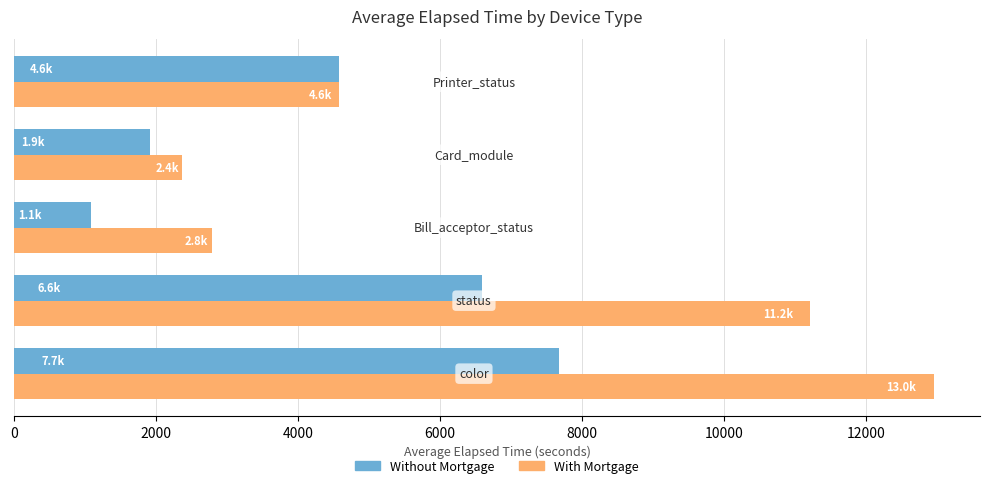

List the series in order of their overall mean, lowest first.

Without Mortgage, With Mortgage